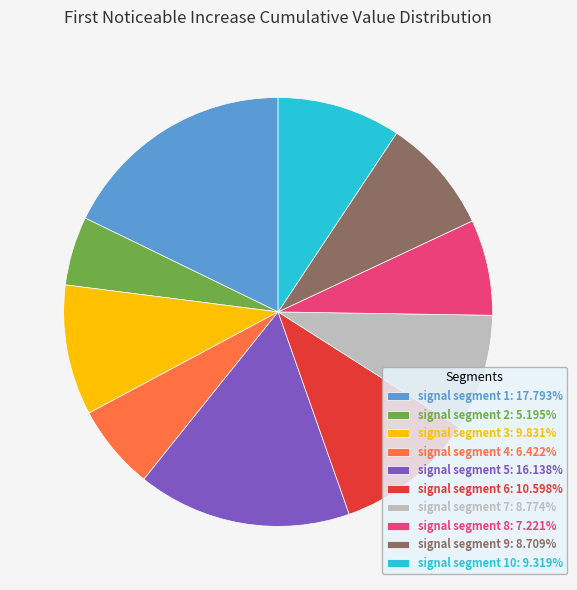

Count the number of slices in the pie.

10